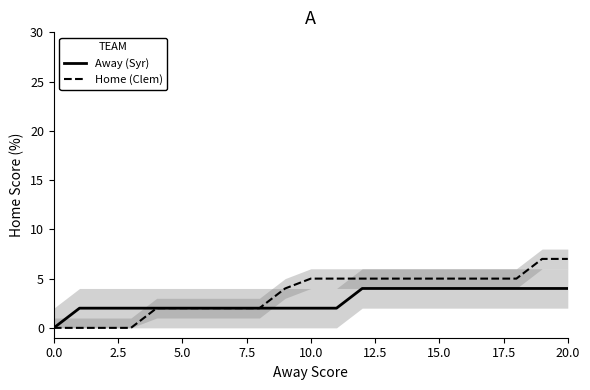

Count the number of categories in the chart.

21